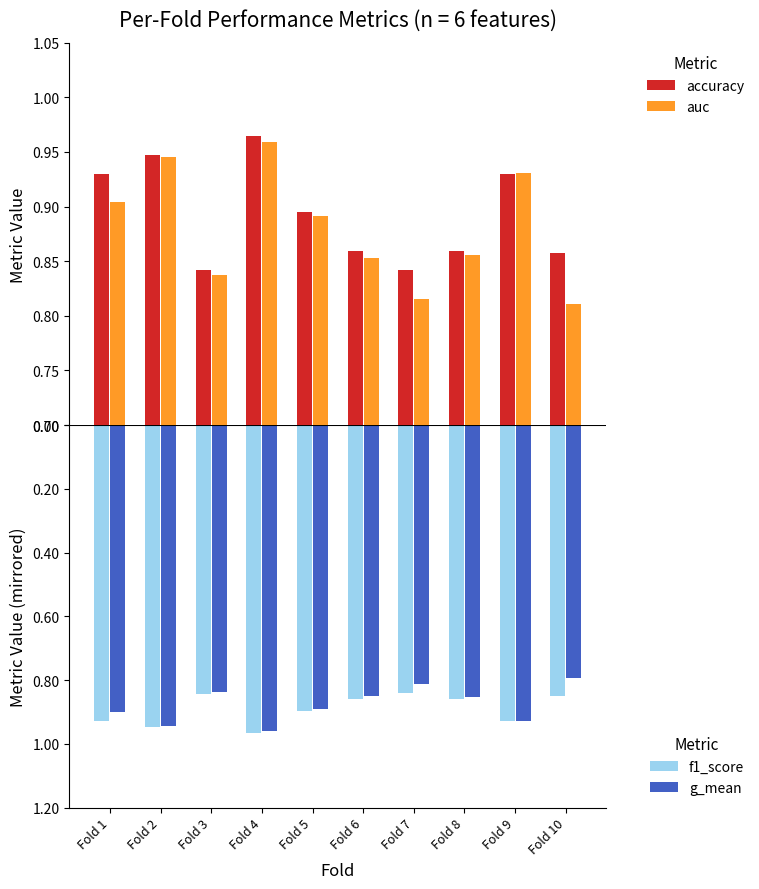

Which has a higher value, Fold 10 or Fold 6?

Fold 6